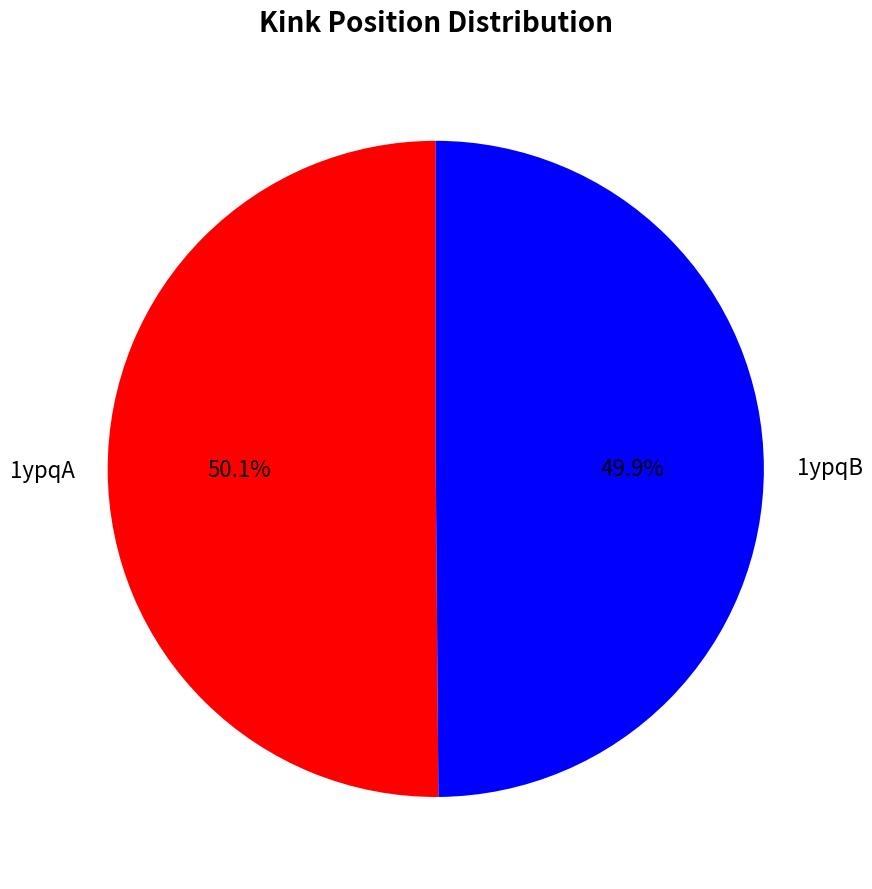

True or false: 1ypqA accounts for 56% of the total.

False